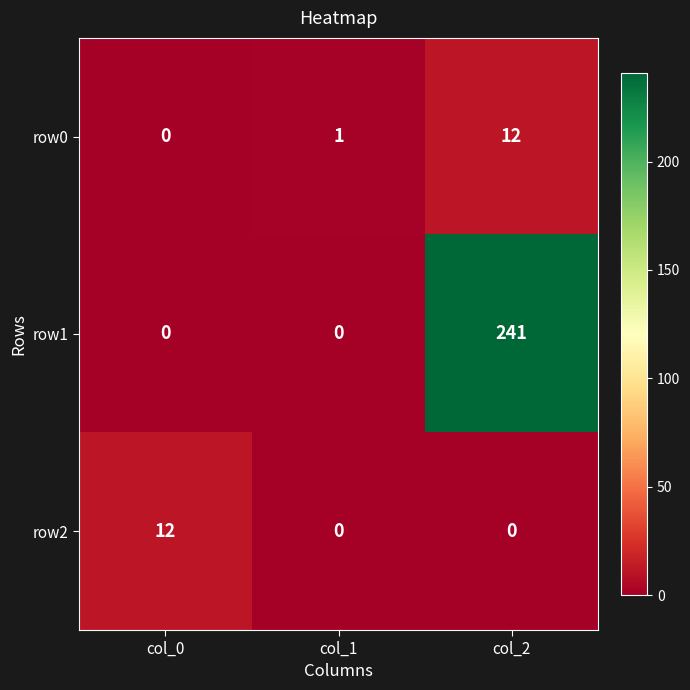

How many data points in row0 are less than 1?

1